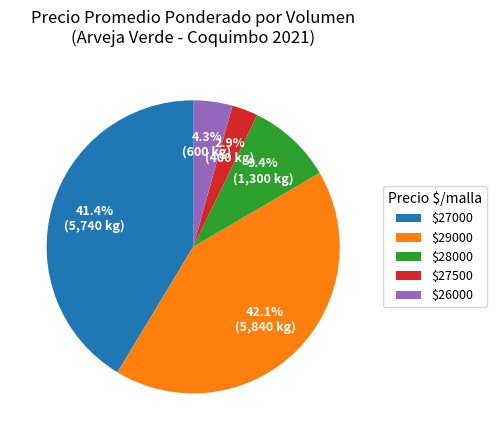

What percentage is NOT represented by $28000?

90.6%